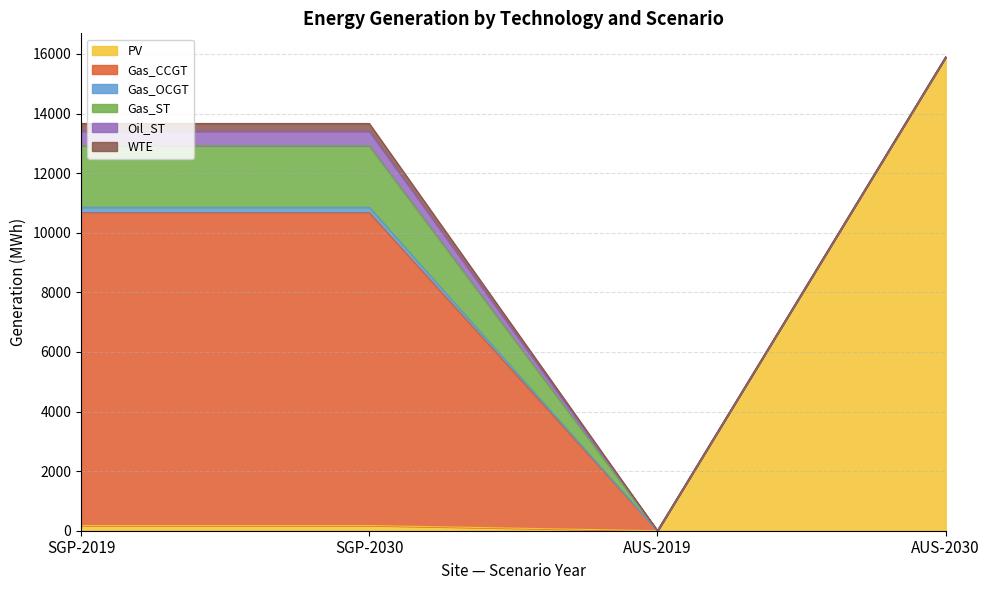

True or false: WTE and Oil_ST intersect in this chart.

False